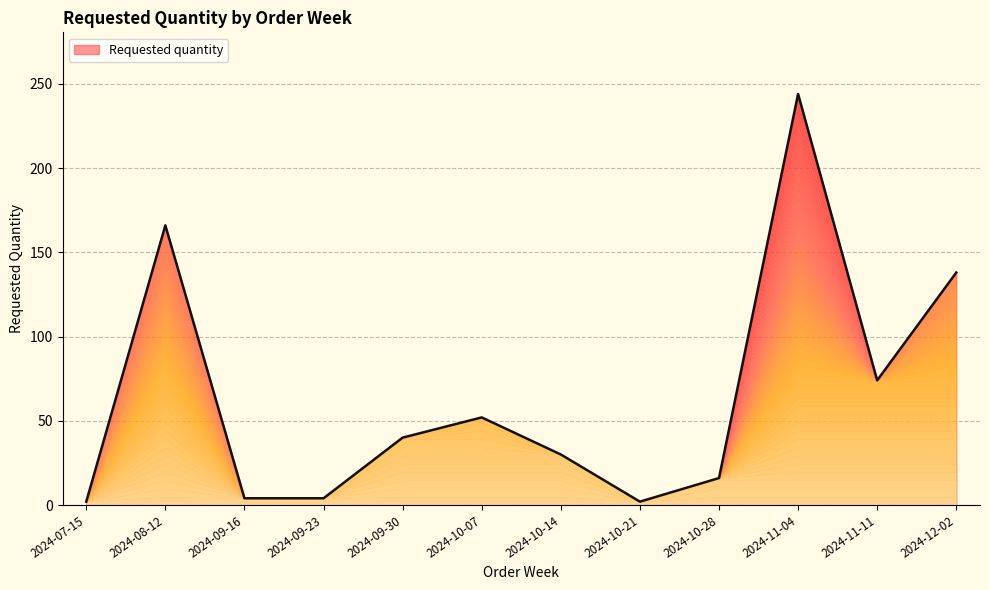

What is the ratio of the value at 2024-08-12 to the value at 2024-11-04?

0.7